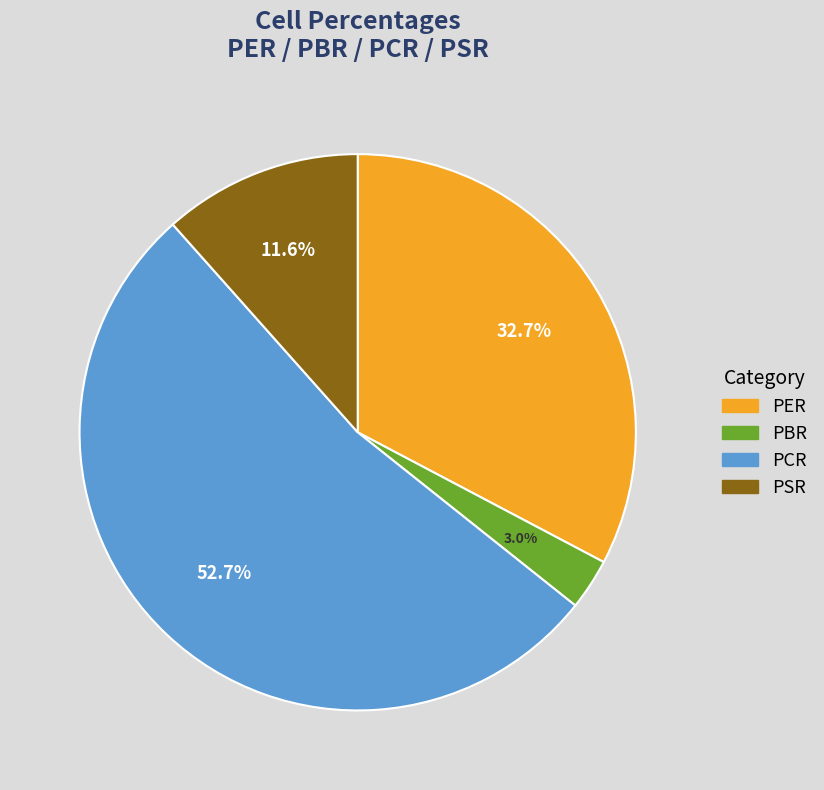

Count the number of slices in the pie.

4